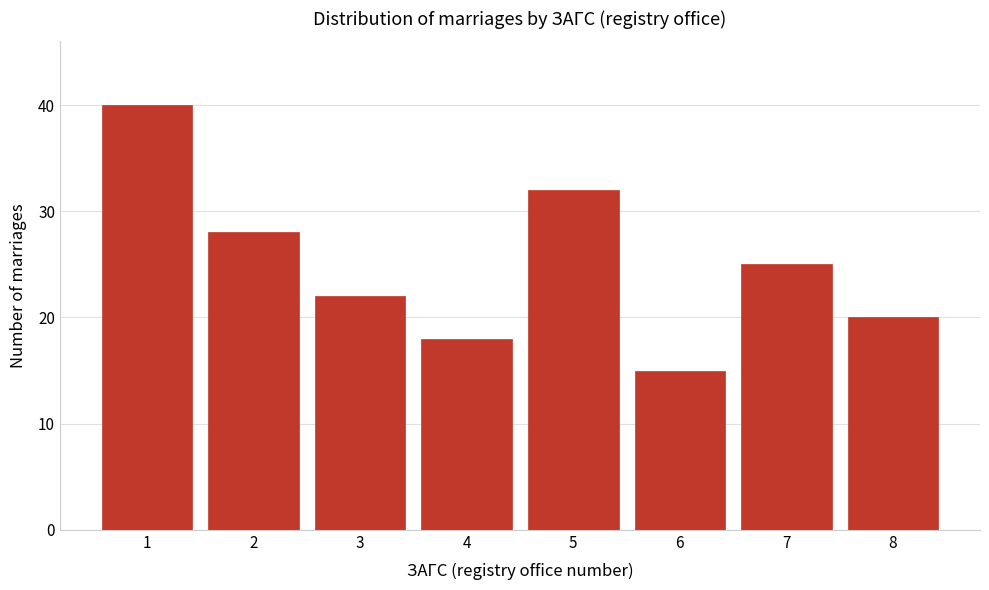

Reading left to right, what are all the values shown in this chart?

1=40	2=28	3=22	4=18	5=32	6=15	7=25	8=20